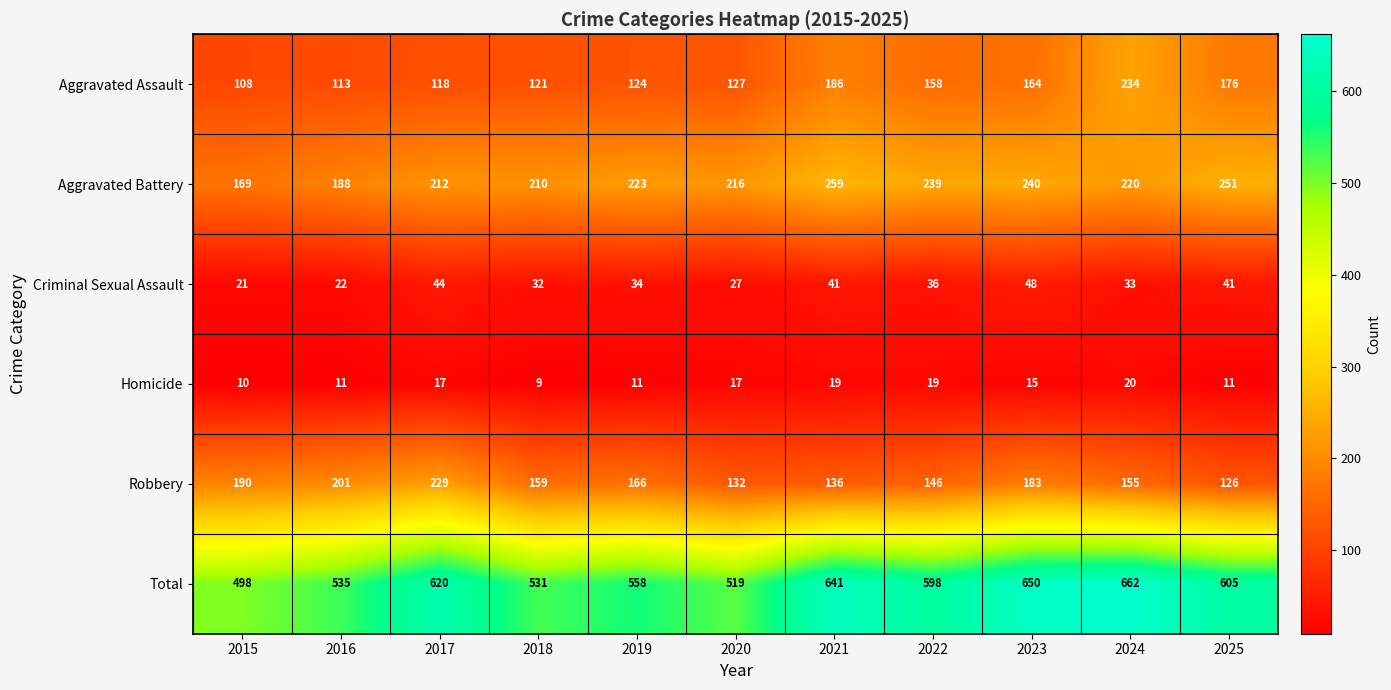

What is the average value of the Aggravated Battery series?

221